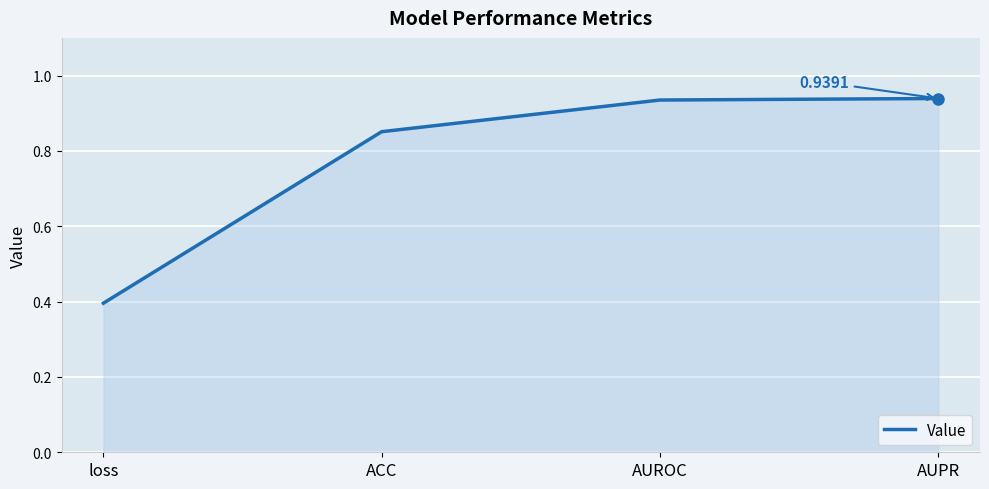

What is the sum of all values?

3.1